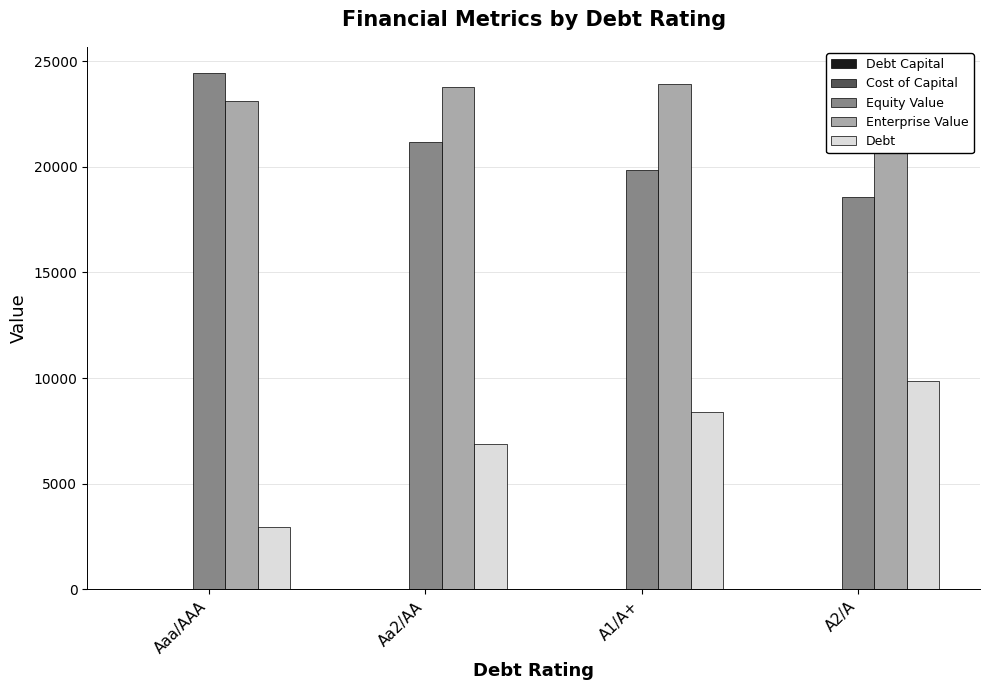

Reading right to left, what are all the values shown in this chart?

Debt Capital: A2/A=0.4	A1/A+=0.3	Aa2/AA=0.3	Aaa/AAA=0.1
Cost of Capital: A2/A=0.1	A1/A+=0.1	Aa2/AA=0.1	Aaa/AAA=0.1
Equity Value: A2/A=18552.1	A1/A+=19853.0	Aa2/AA=21189.5	Aaa/AAA=24456.1
Enterprise Value: A2/A=24100.0	A1/A+=23913.6	Aa2/AA=23762.8	Aaa/AAA=23108.5
Debt: A2/A=9870.0	A1/A+=8382.7	Aa2/AA=6895.5	Aaa/AAA=2974.5